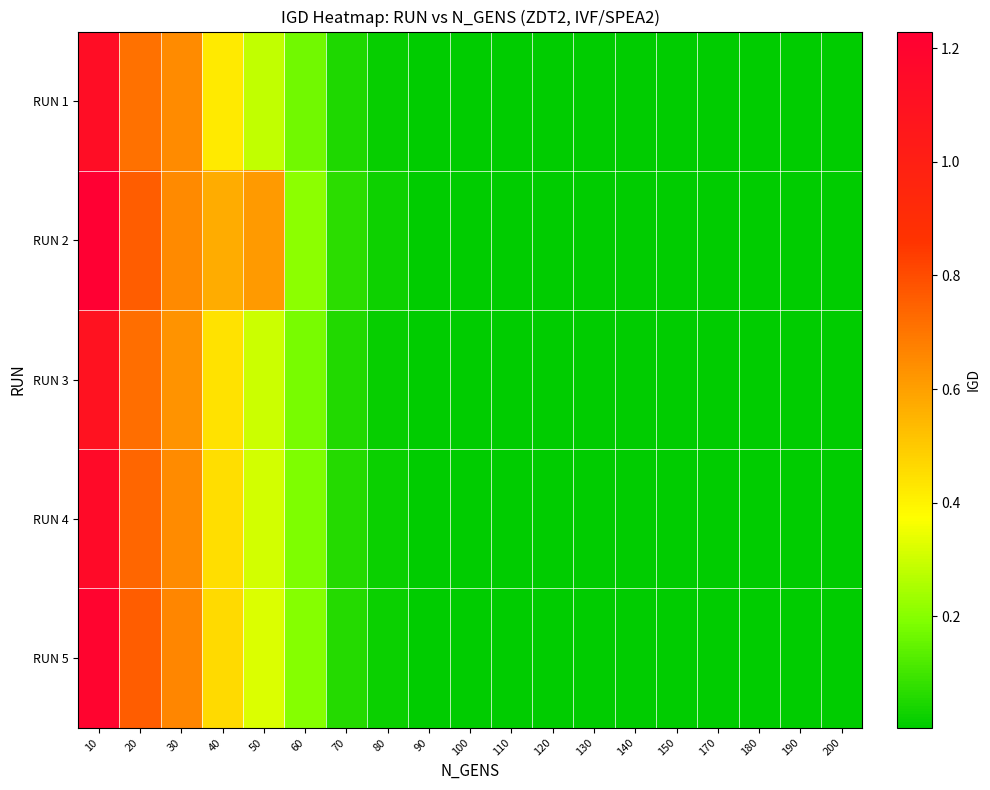

Reading left to right, transcribe all the data shown in this chart.

RUN 1: 10=1.1	20=0.7	30=0.6	40=0.4	50=0.3	60=0.2	70=0.1	80=0.0	90=0.0	100=0.0	110=0.0	120=0.0	130=0.0	140=0.0	150=0.0	170=0.0	180=0.0	190=0.0	200=0.0
RUN 2: 10=1.2	20=0.8	30=0.7	40=0.6	50=0.6	60=0.2	70=0.1	80=0.0	90=0.0	100=0.0	110=0.0	120=0.0	130=0.0	140=0.0	150=0.0	170=0.0	180=0.0	190=0.0	200=0.0
RUN 3: 10=1.1	20=0.7	30=0.6	40=0.4	50=0.3	60=0.2	70=0.1	80=0.0	90=0.0	100=0.0	110=0.0	120=0.0	130=0.0	140=0.0	150=0.0	170=0.0	180=0.0	190=0.0	200=0.0
RUN 4: 10=1.1	20=0.7	30=0.7	40=0.5	50=0.3	60=0.2	70=0.1	80=0.0	90=0.0	100=0.0	110=0.0	120=0.0	130=0.0	140=0.0	150=0.0	170=0.0	180=0.0	190=0.0	200=0.0
RUN 5: 10=1.2	20=0.8	30=0.7	40=0.5	50=0.3	60=0.2	70=0.1	80=0.0	90=0.0	100=0.0	110=0.0	120=0.0	130=0.0	140=0.0	150=0.0	170=0.0	180=0.0	190=0.0	200=0.0